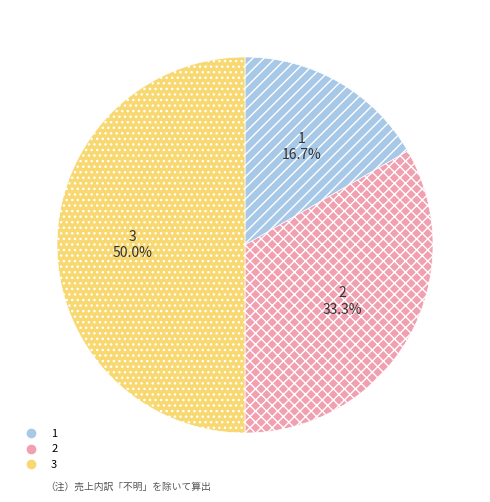

How many segments does this pie chart have?

3